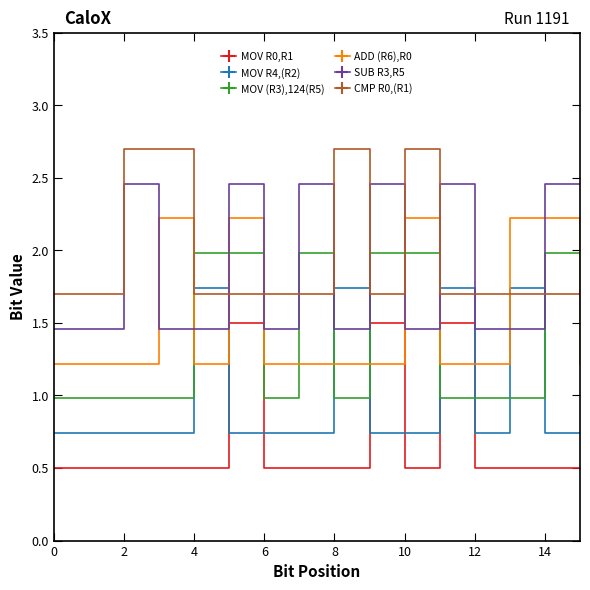

True or false: CMP R0,(R1) has more than 1 interior local peaks.

True